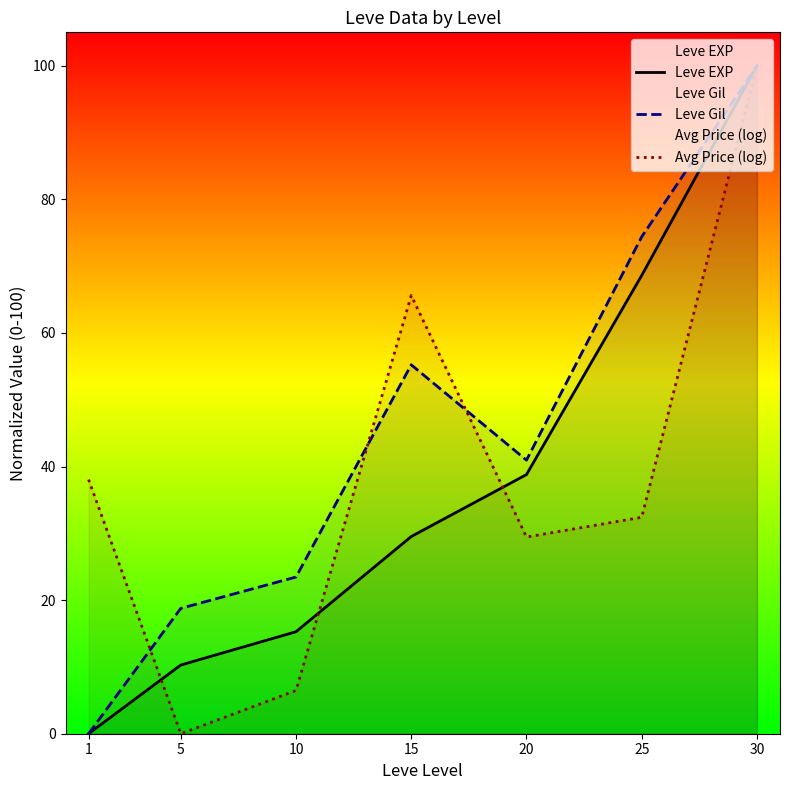

What is the total value across all series at 10?

45.2